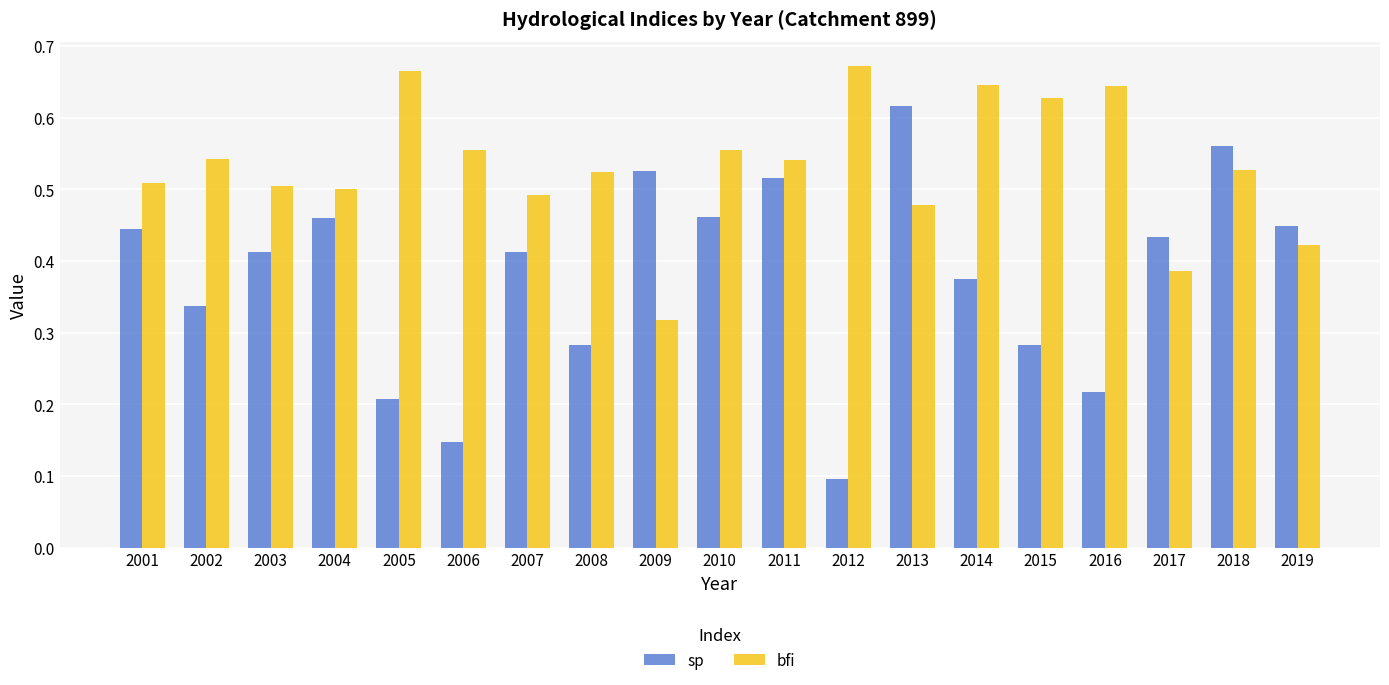

The value of sp at 2008 is 0.5. True or false?

False